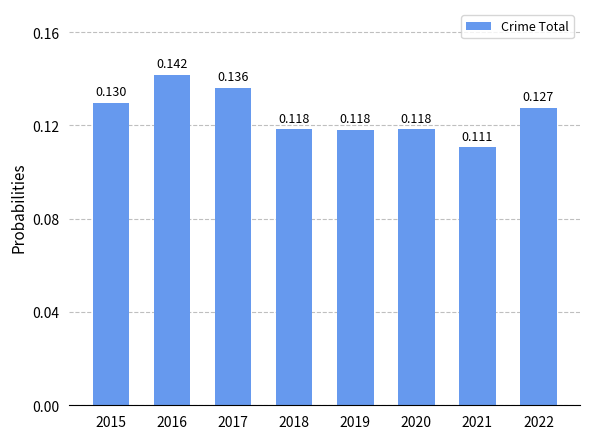

At which label is the value closest to 0?

2021